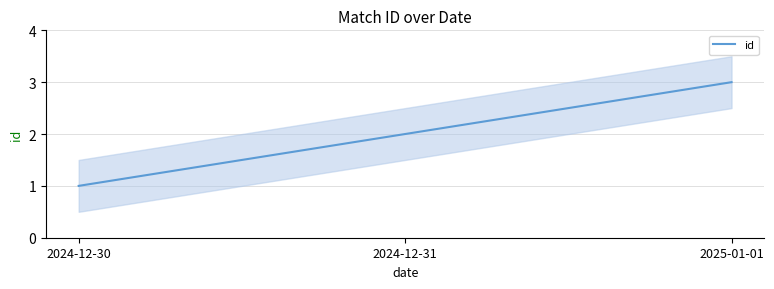

At which label does the data first exceed 2?

2025-01-01